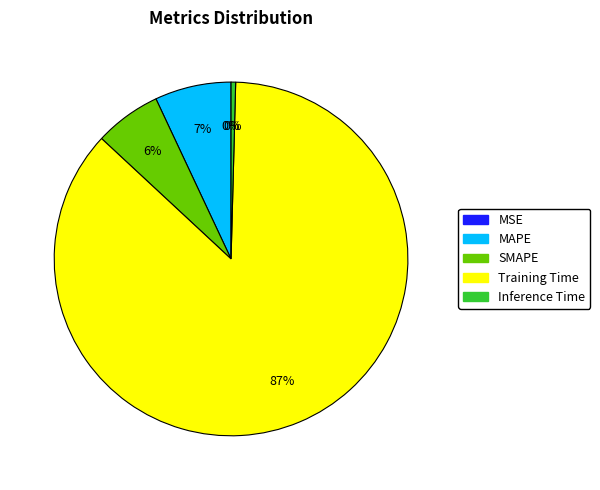

What percentage is the Training Time slice, to the nearest percent?

87%